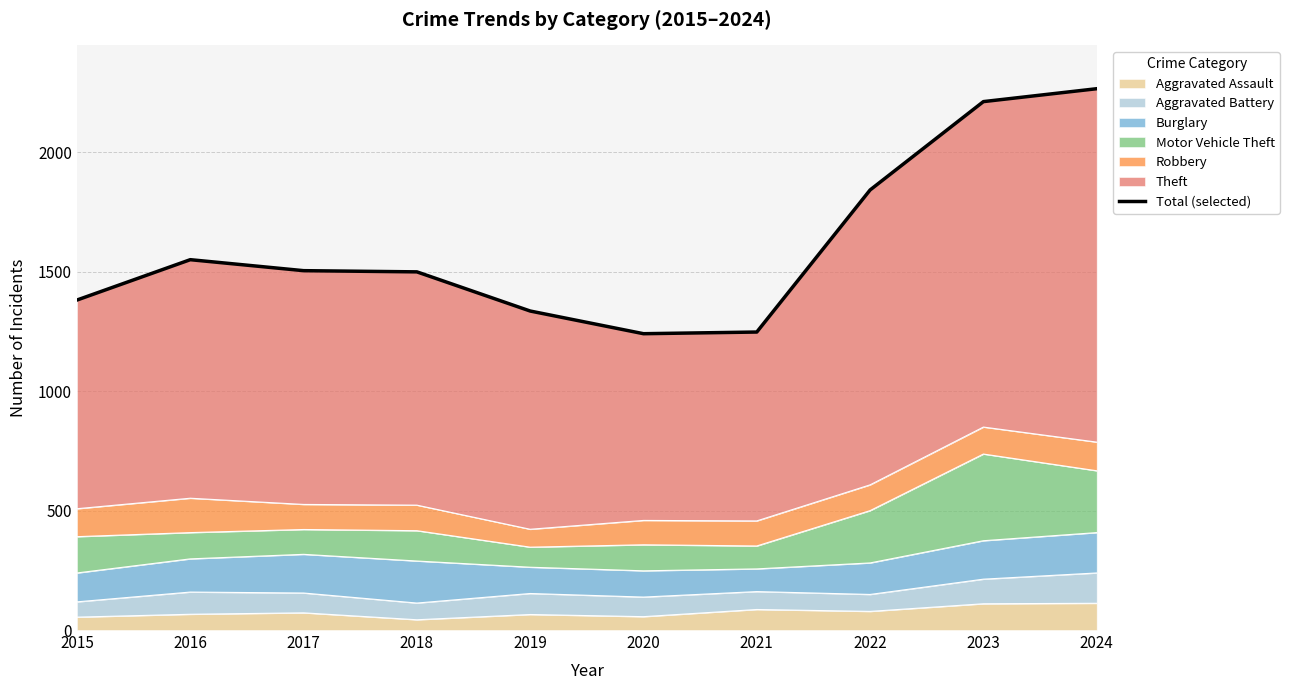

What is the change in value from 2015 to 2021?

-134